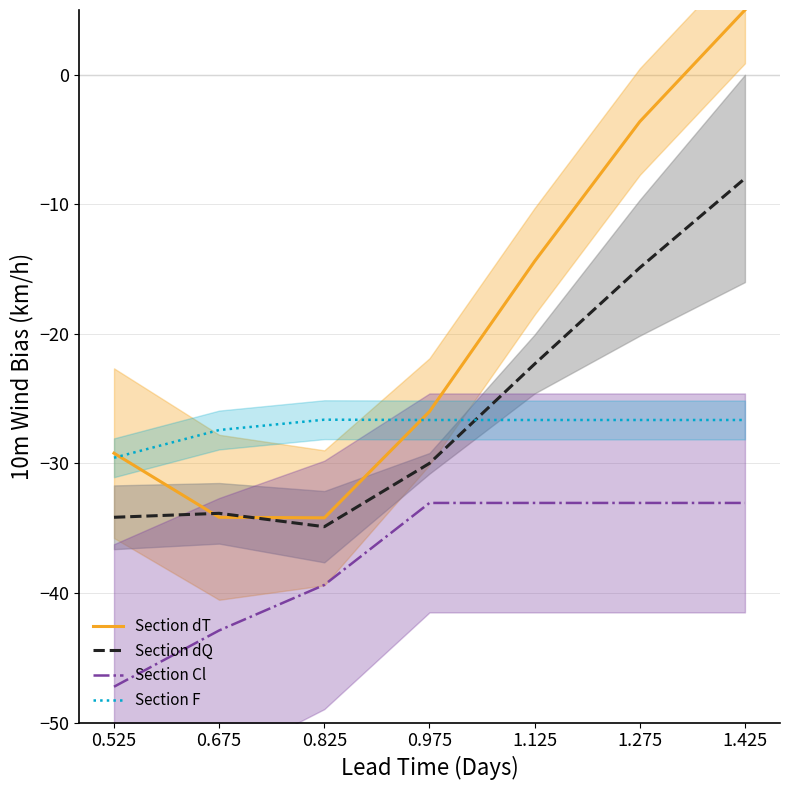

What is the label of the 3rd point from the left?

0.825